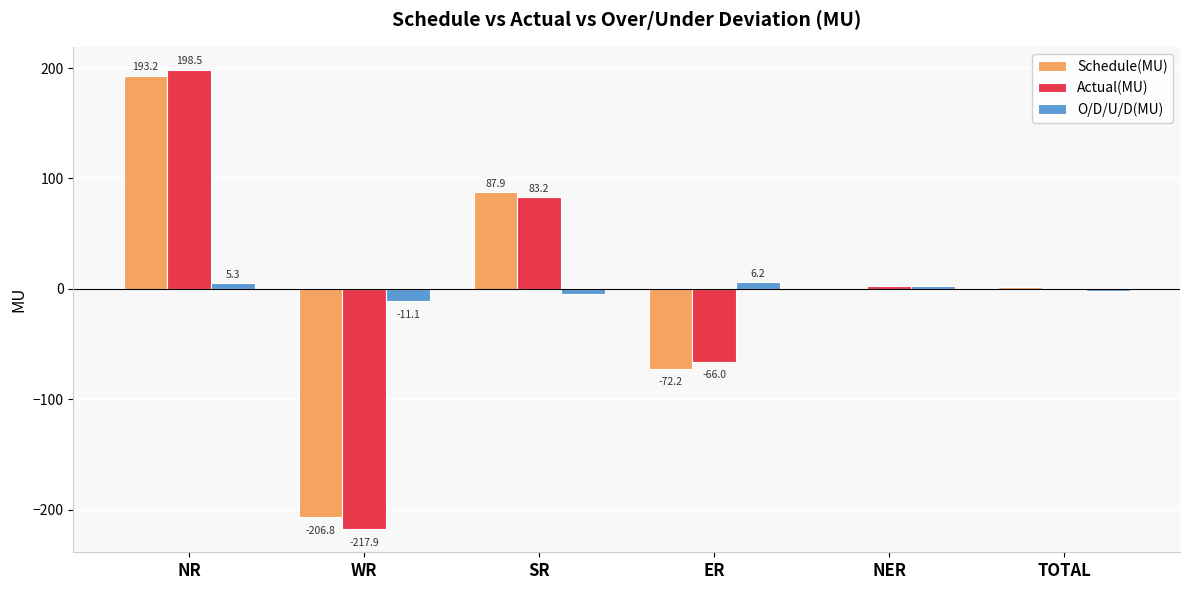

What is the maximum value for O/D/U/D(MU)?

6.2